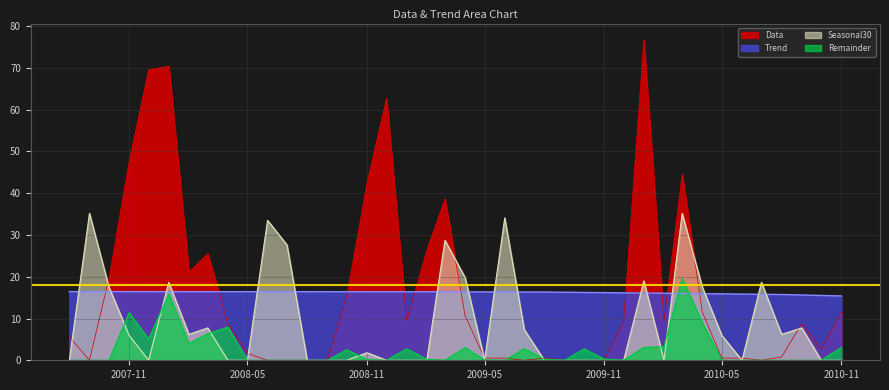

Count the number of categories in the chart.

40